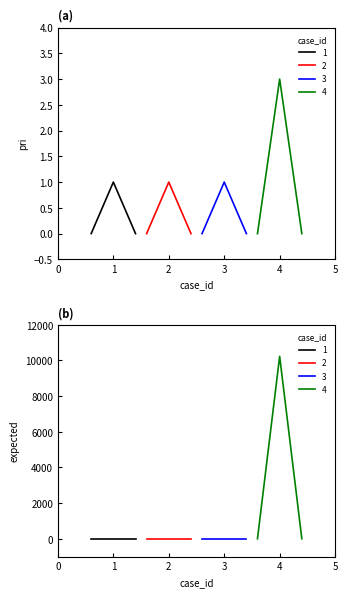

What is the sum of the pri values at 1 and 4?

4